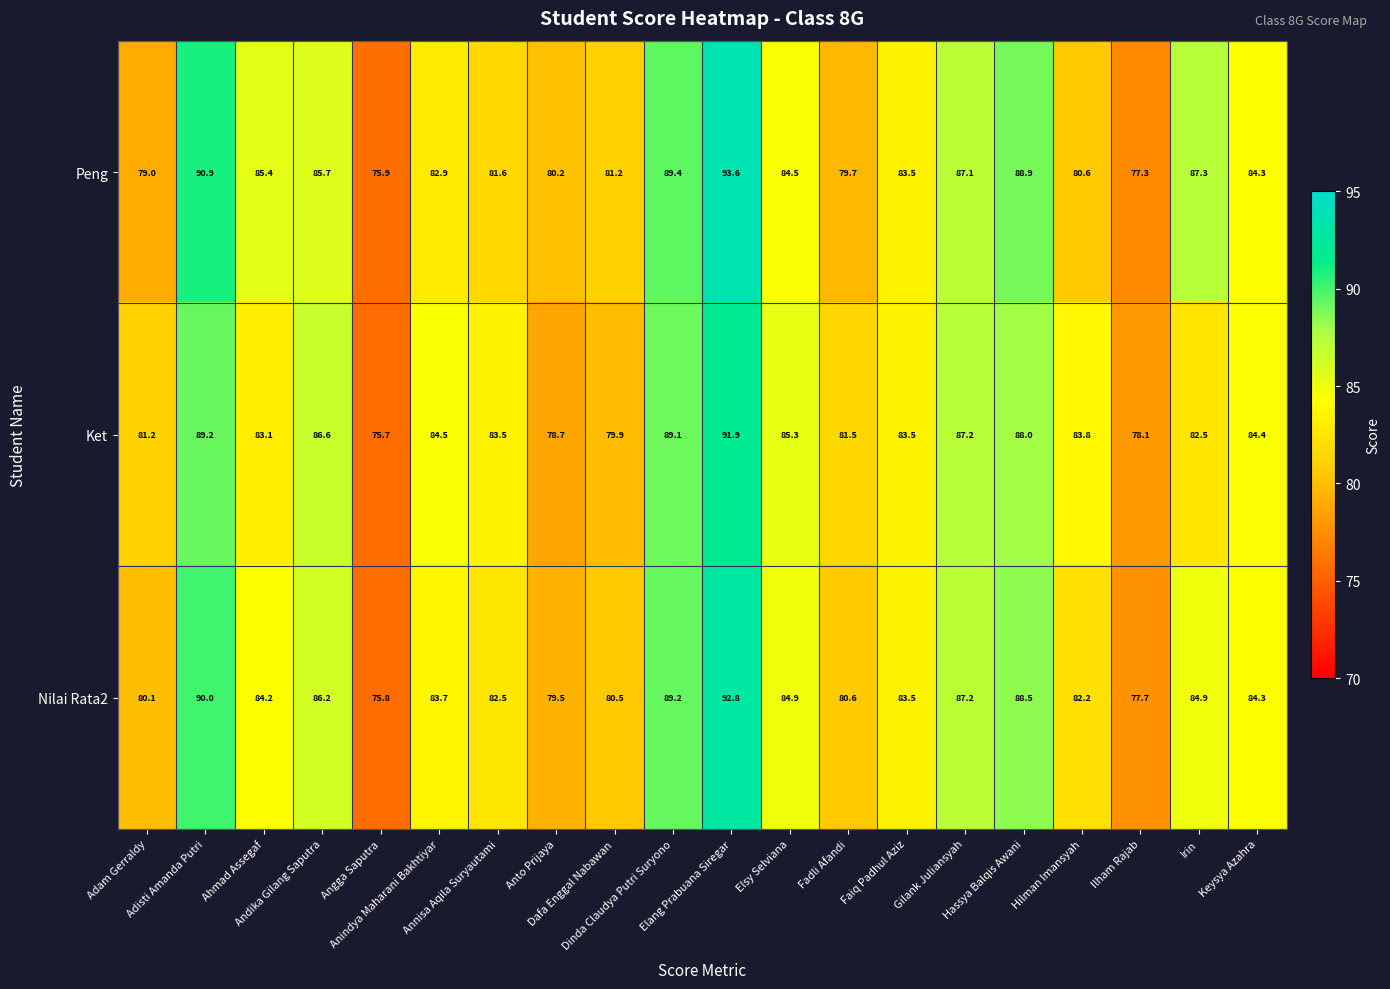

Which series has the largest range (max minus min)?

Peng